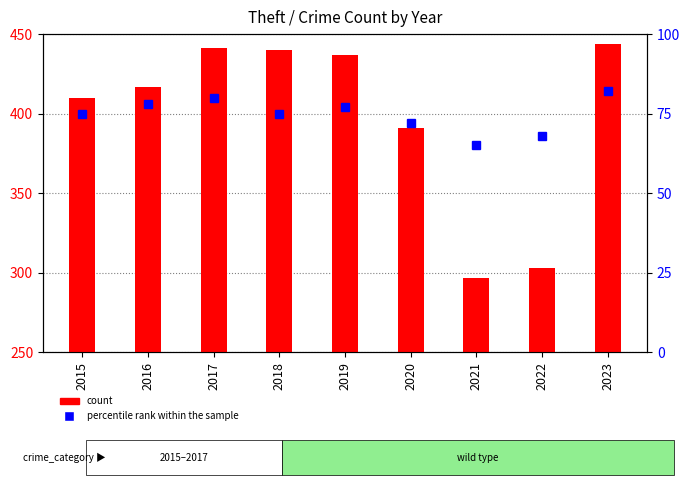

Is it true that count equals 444 at 2023?

True